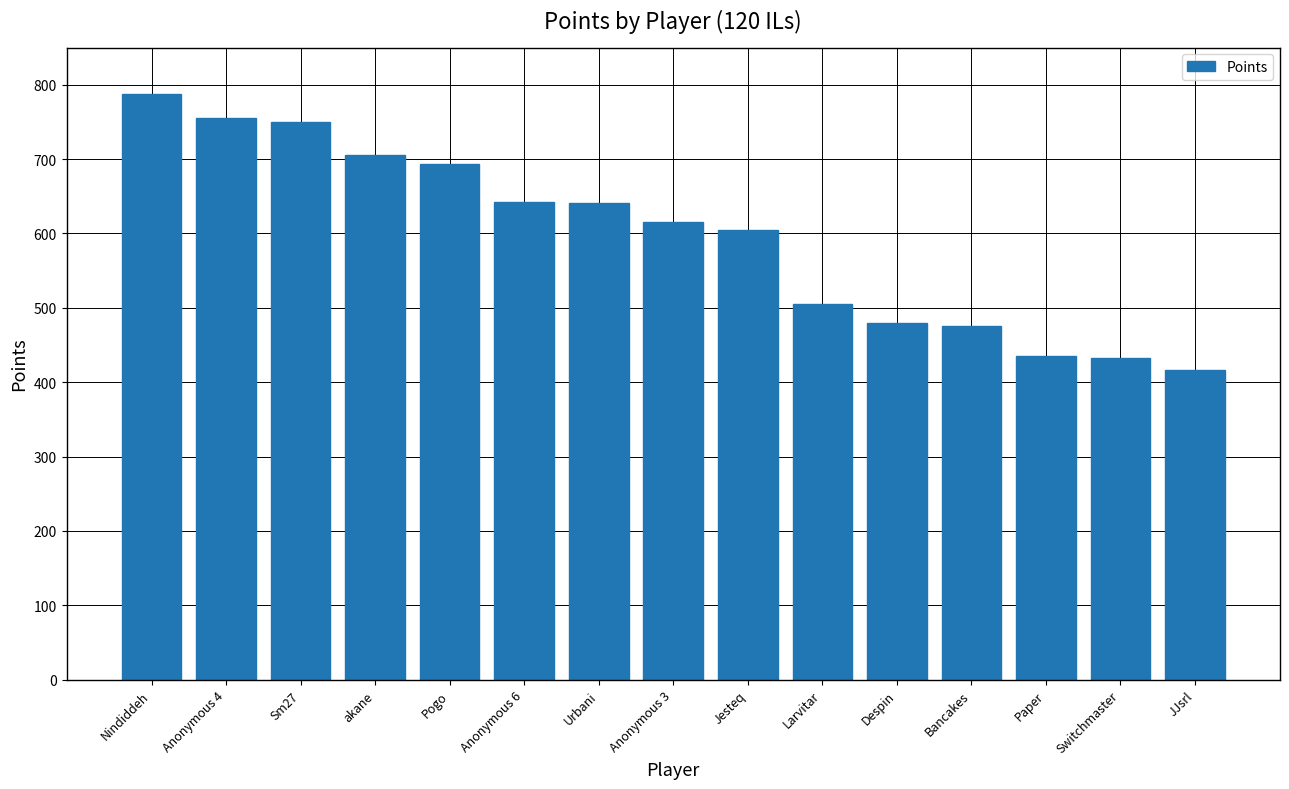

What is the approximate value at JJsrl?

416